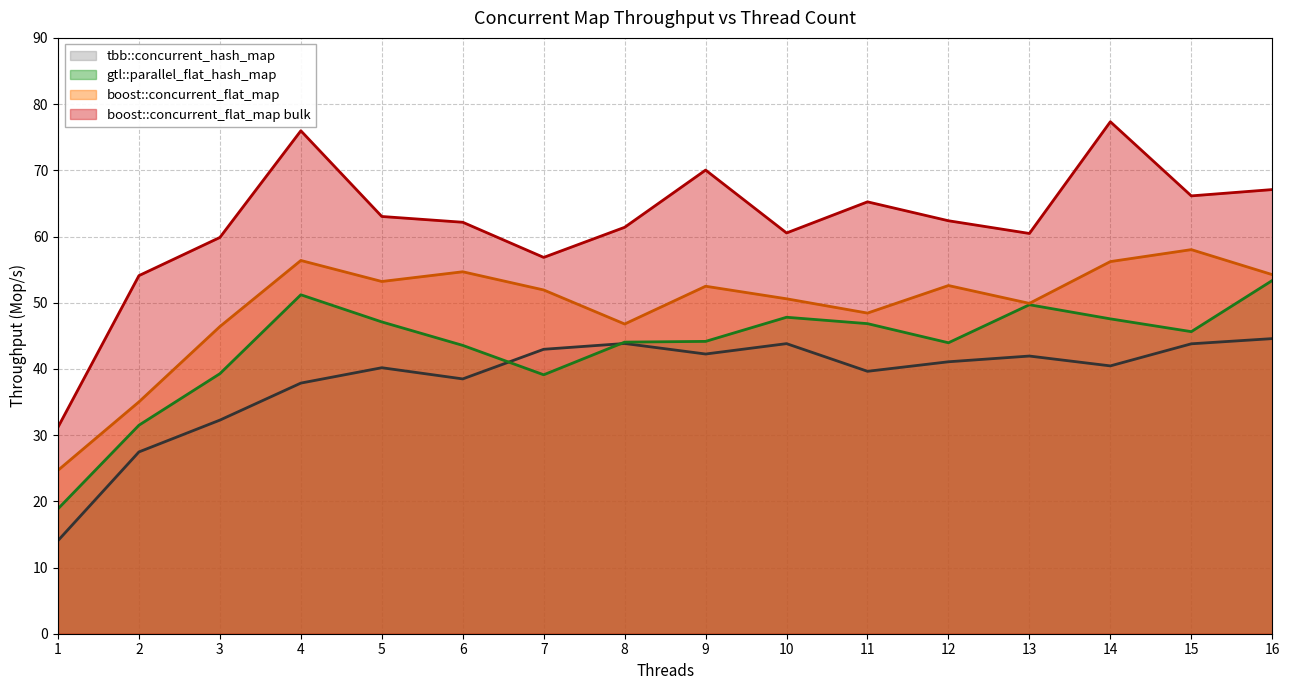

At which category is the sum across all series the highest?

14